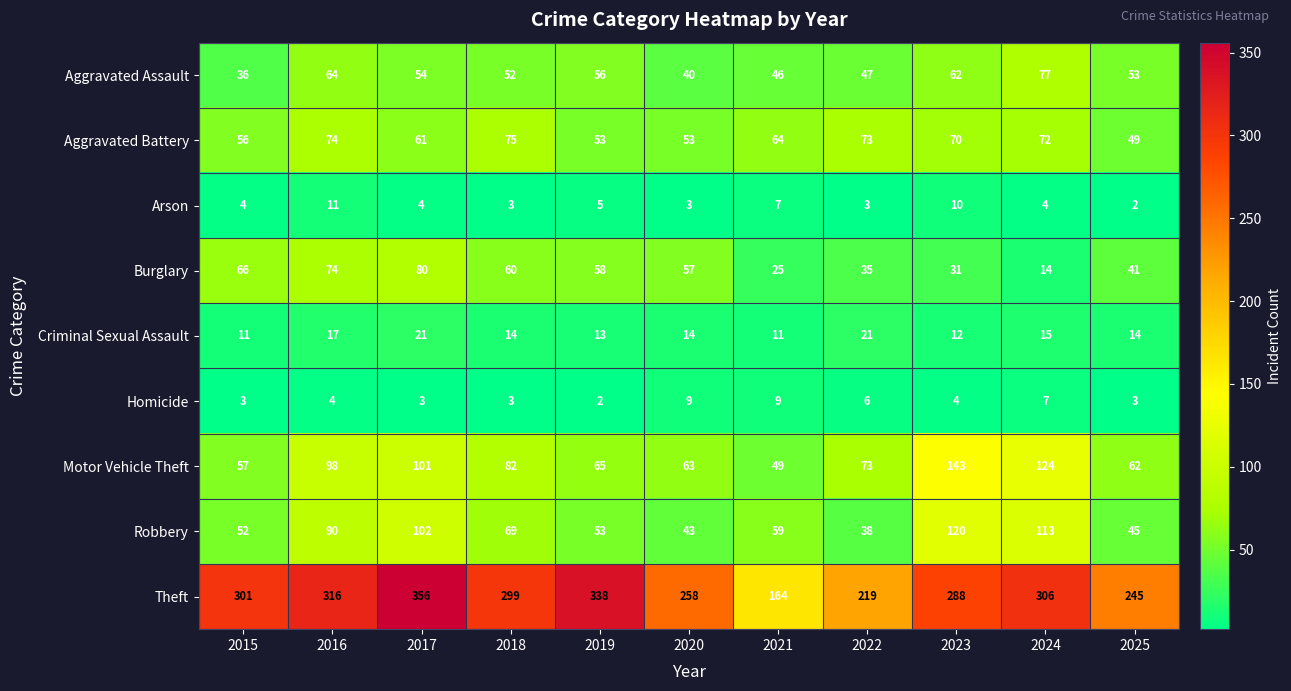

How many Criminal Sexual Assault values are between 12 and 17?

7